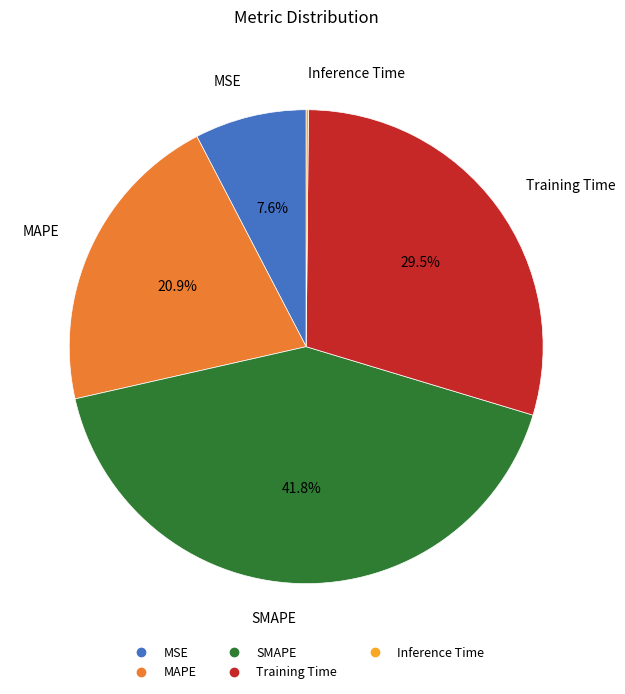

Combined, what portion of the pie is MSE and Training Time?

37.1%